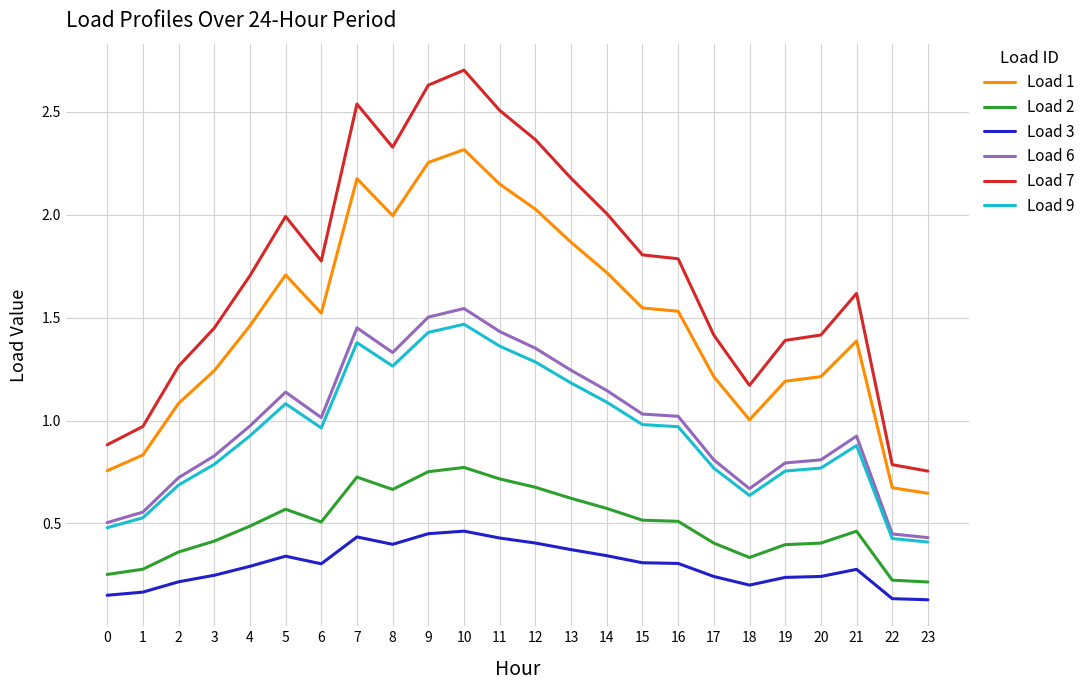

True or false: Load 2 and Load 1 intersect in this chart.

False